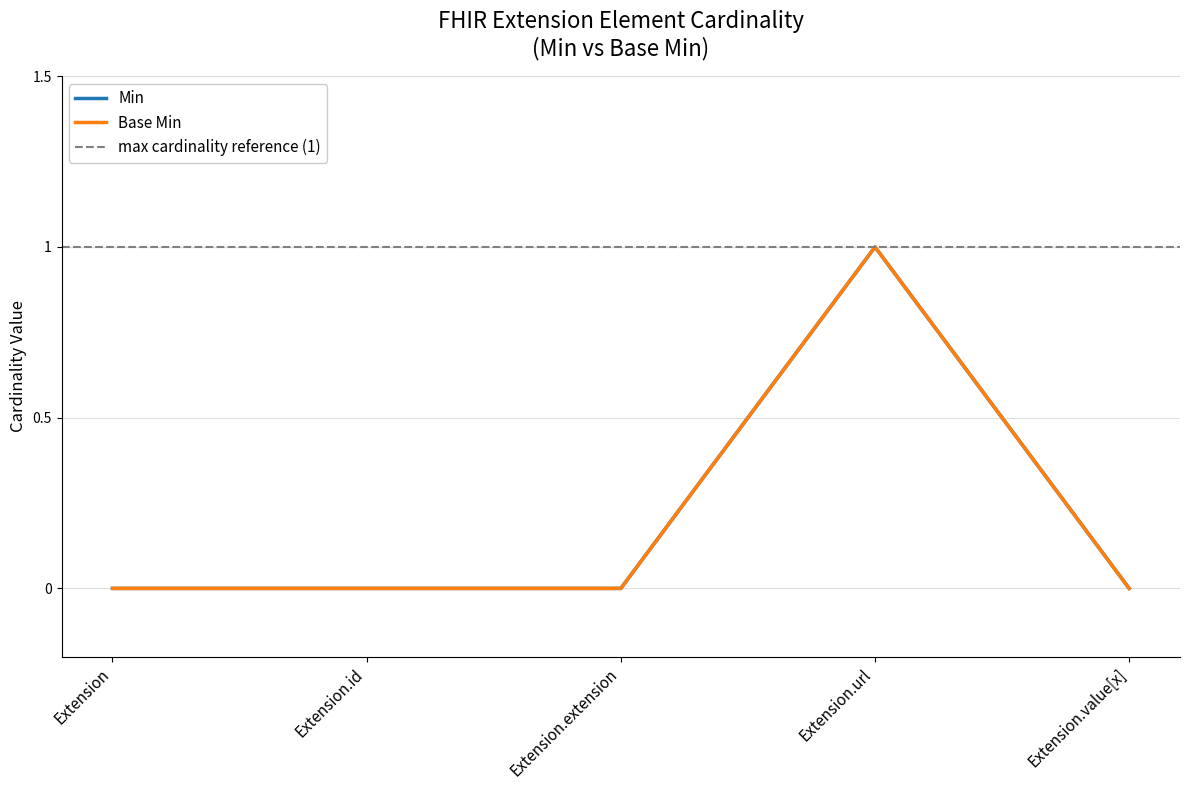

What is the sum of the Base Min values at Extension.extension and Extension.url?

1